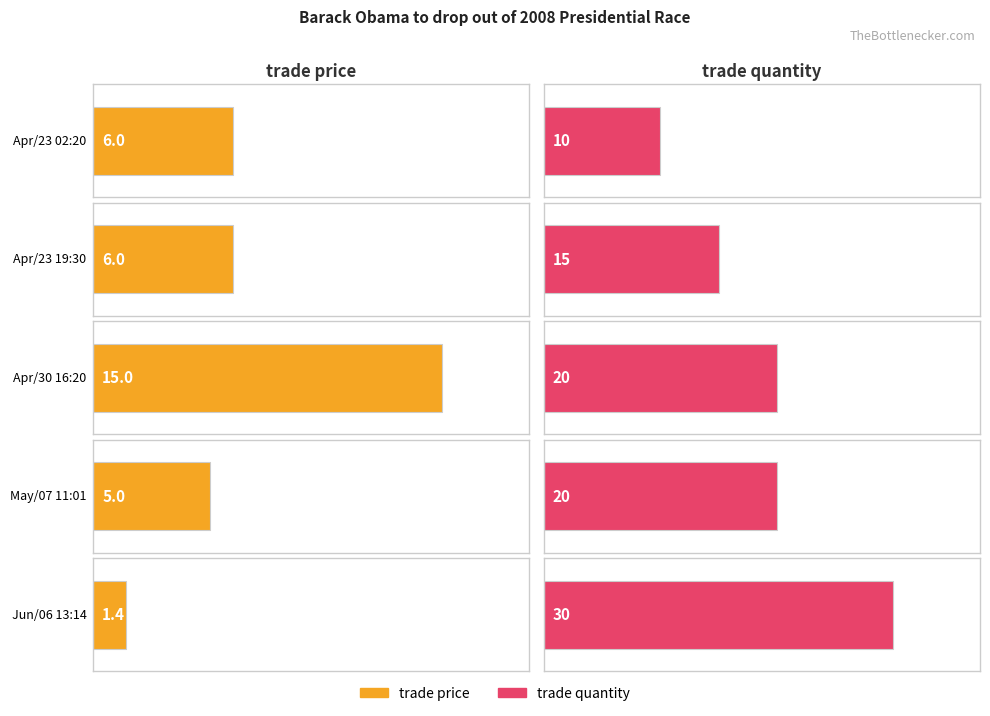

What is the approximate value of trade price at Apr/23 02:20?

6.0